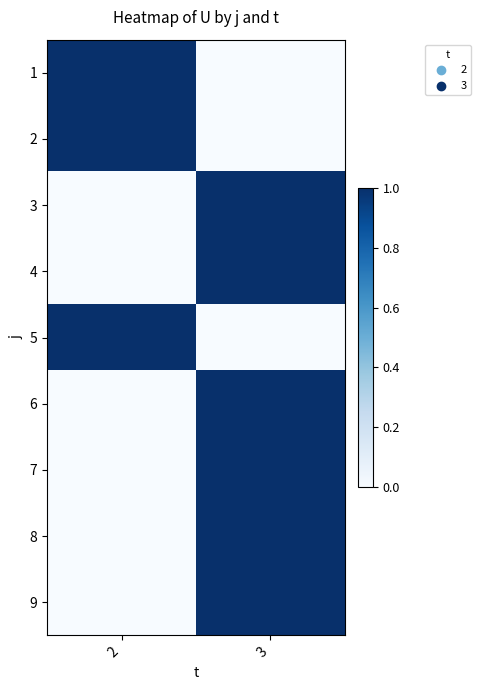

Reading right to left, what are all the values shown in this chart?

1: 3=0	2=1
2: 3=0	2=1
3: 3=1	2=0
4: 3=1	2=0
5: 3=0	2=1
6: 3=1	2=0
7: 3=1	2=0
8: 3=1	2=0
9: 3=1	2=0